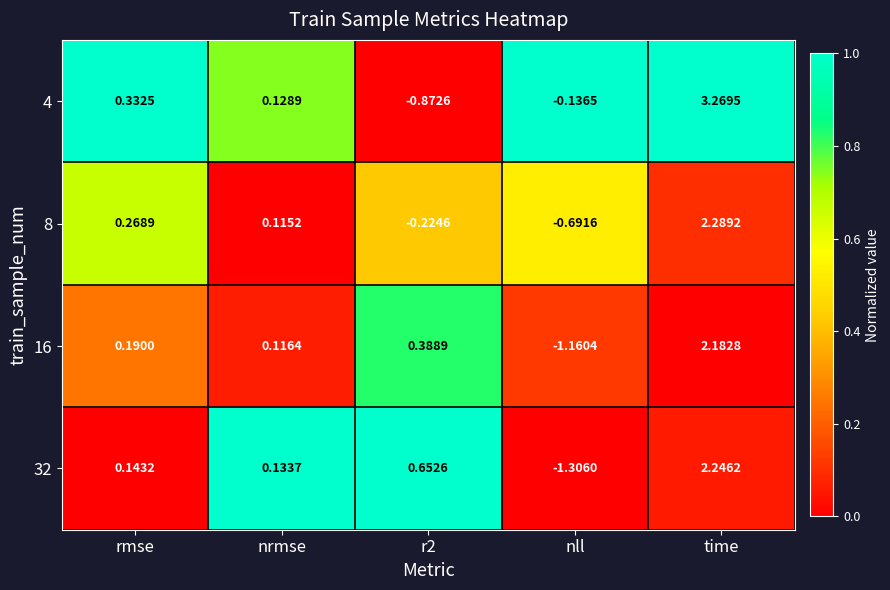

Between rmse and nrmse, which series saw the biggest shift?

4